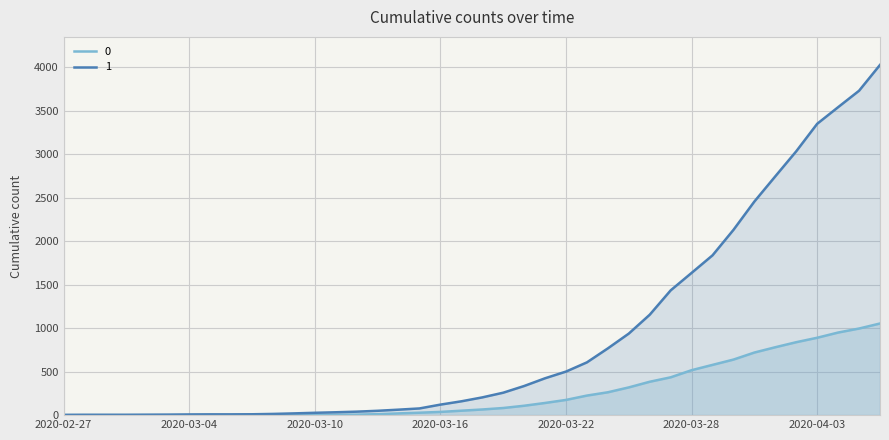

Reading right to left, extract all data points from this chart.

0: 2020-04-06=1054	2020-04-05=996	2020-04-04=950	2020-04-03=890	2020-04-02=839	2020-04-01=781	2020-03-31=720	2020-03-30=639	2020-03-29=578	2020-03-28=517	2020-03-27=435	2020-03-26=384	2020-03-25=319	2020-03-24=263	2020-03-23=225	2020-03-22=175	2020-03-21=140	2020-03-20=108	2020-03-19=82	2020-03-18=65	2020-03-17=51	2020-03-16=37	2020-03-15=28	2020-03-14=20	2020-03-13=11	2020-03-12=6	2020-03-11=4	2020-03-10=2	2020-03-09=2	2020-03-08=2	2020-03-07=1	2020-03-06=0	2020-03-05=0	2020-03-04=0	2020-03-03=0	2020-03-02=0	2020-03-01=0	2020-02-29=0	2020-02-28=0	2020-02-27=0
1: 2020-04-06=4028	2020-04-05=3731	2020-04-04=3542	2020-04-03=3351	2020-04-02=3035	2020-04-01=2747	2020-03-31=2457	2020-03-30=2131	2020-03-29=1838	2020-03-28=1636	2020-03-27=1435	2020-03-26=1155	2020-03-25=938	2020-03-24=768	2020-03-23=607	2020-03-22=501	2020-03-21=424	2020-03-20=335	2020-03-19=258	2020-03-18=204	2020-03-17=159	2020-03-16=121	2020-03-15=77	2020-03-14=63	2020-03-13=50	2020-03-12=40	2020-03-11=33	2020-03-10=27	2020-03-09=20	2020-03-08=14	2020-03-07=10	2020-03-06=9	2020-03-05=9	2020-03-04=8	2020-03-03=6	2020-03-02=5	2020-03-01=4	2020-02-29=4	2020-02-28=4	2020-02-27=3